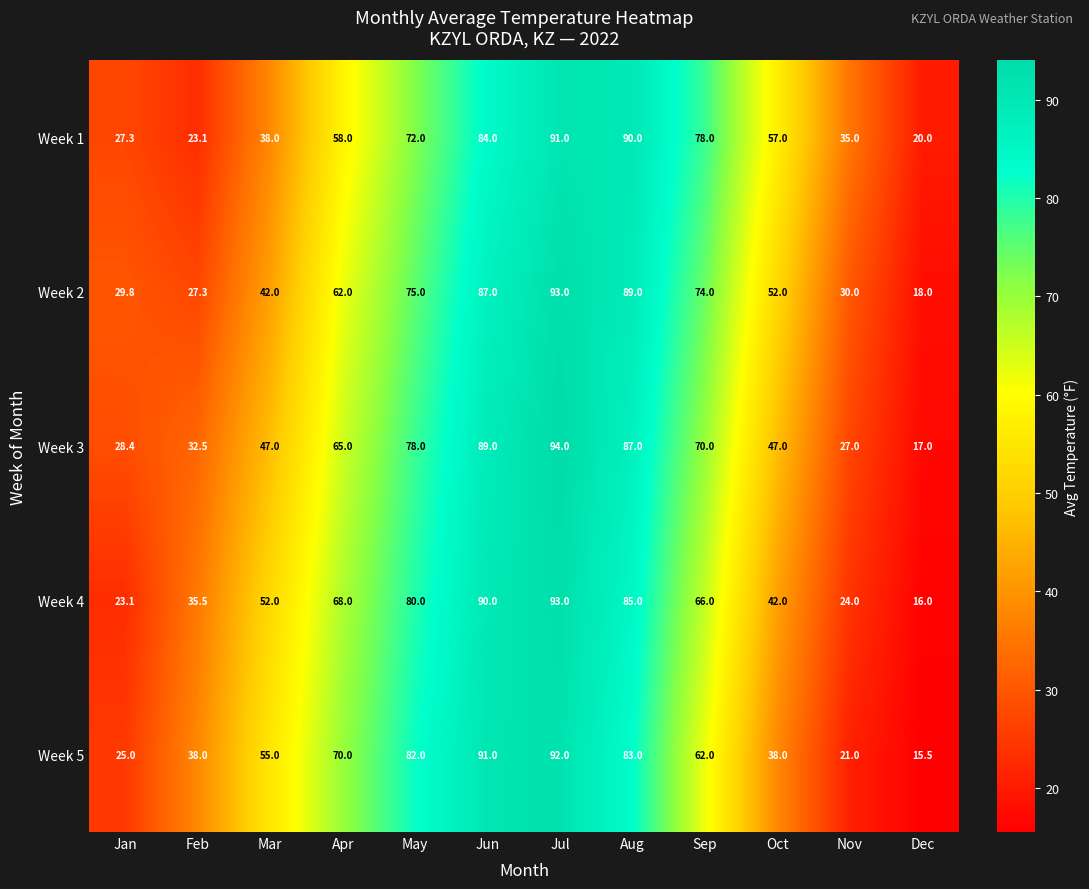

List the labels in order of Week 1 value, smallest first.

Dec, Feb, Jan, Nov, Mar, Oct, Apr, May, Sep, Jun, Aug, Jul